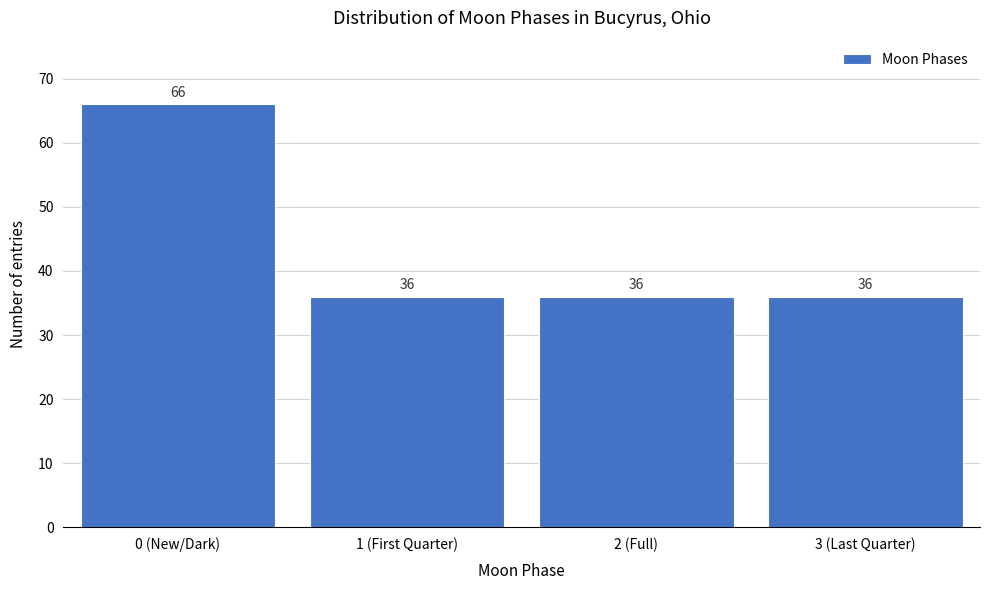

Reading left to right, extract all data points from this chart.

0 (New/Dark)=66	1 (First Quarter)=36	2 (Full)=36	3 (Last Quarter)=36